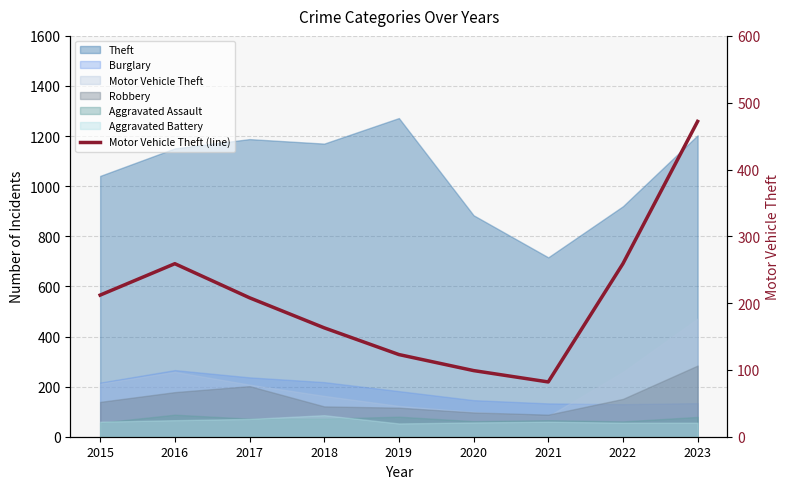

Is it true that the value at 2017 is 208?

True